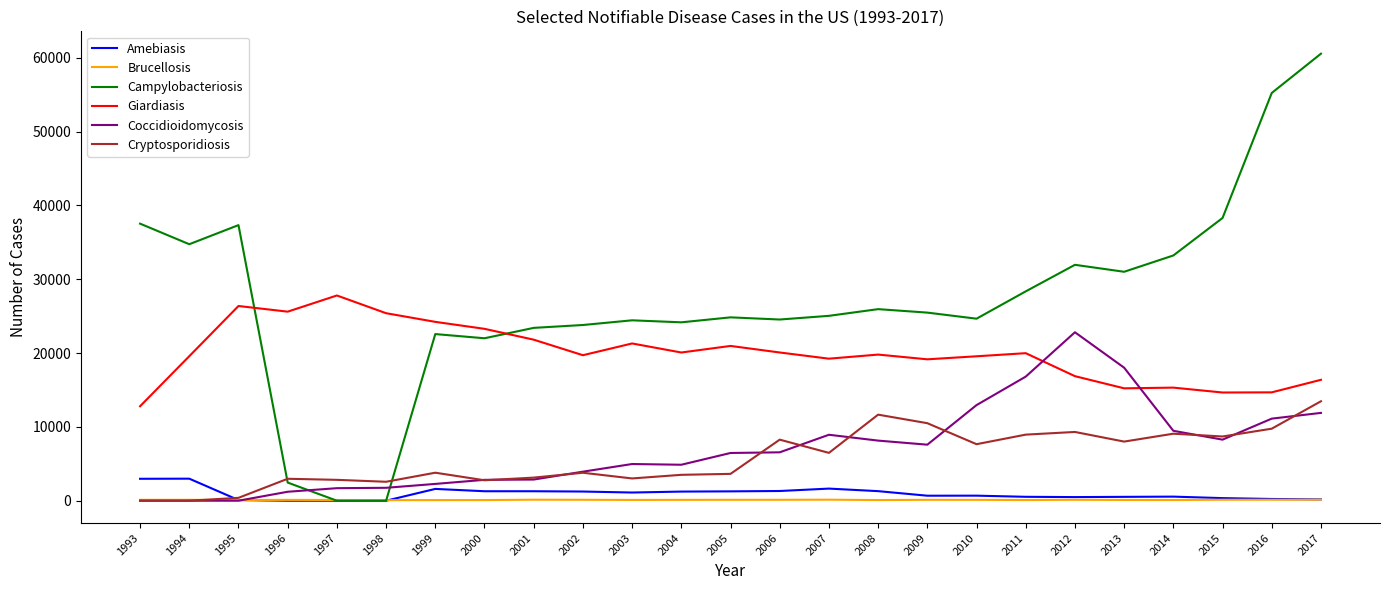

Which series has the largest range (max minus min)?

Campylobacteriosis